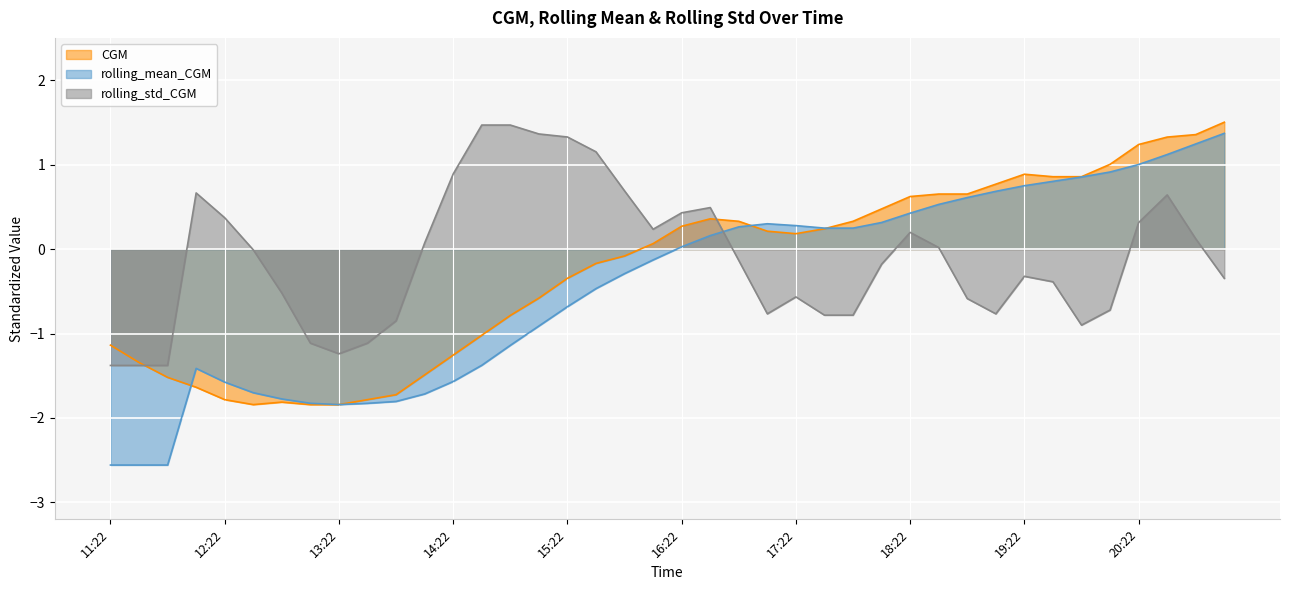

Does the chart display data point markers on the line(s)?

No